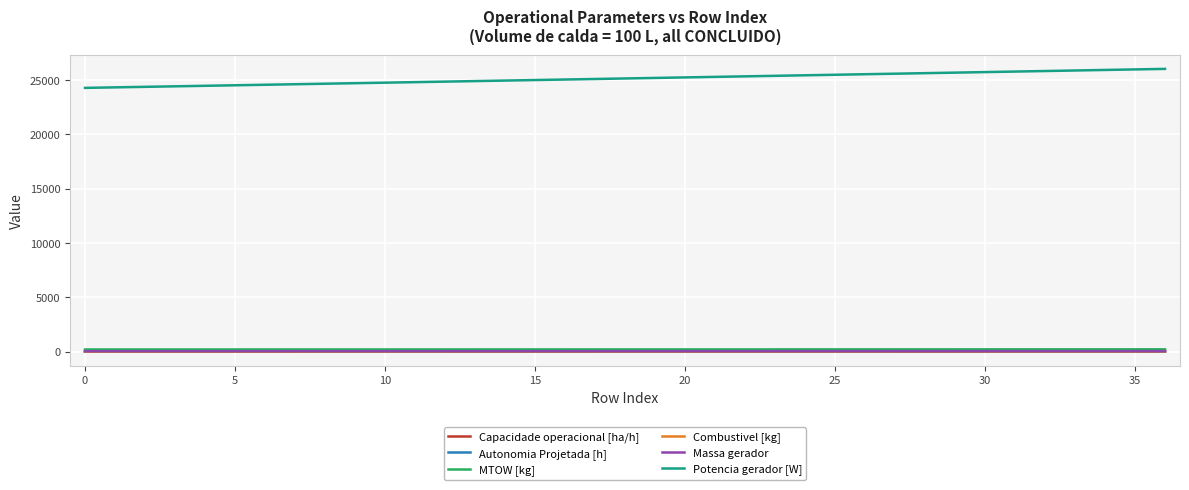

Which series has the largest total across all categories?

Potencia gerador [W]